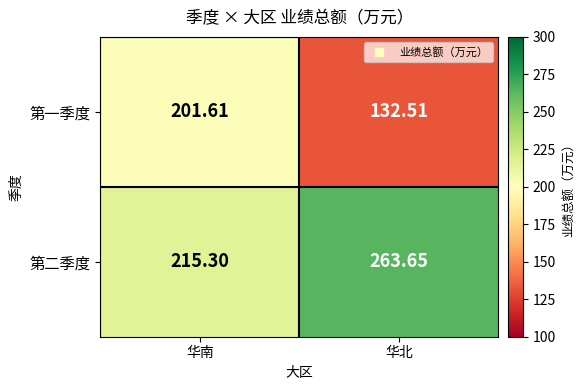

What is the minimum value shown in the chart?

132.5